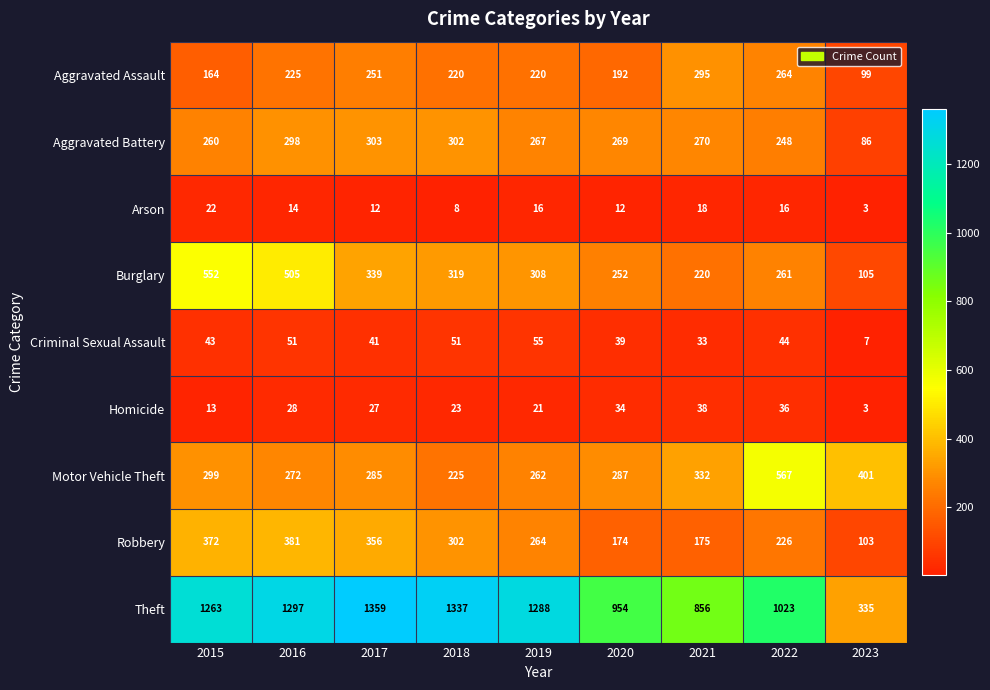

What is the sum of all Homicide values?

223